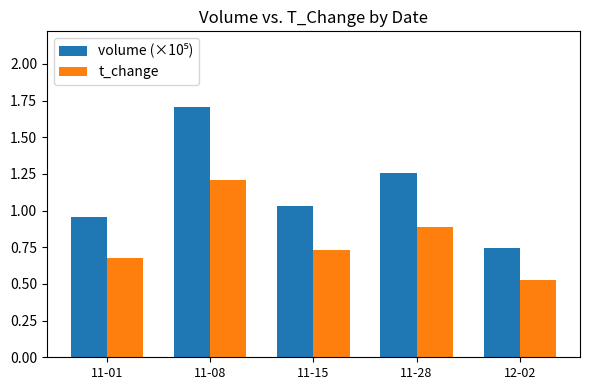

At which category does the chart reach its peak across all series?

11-08